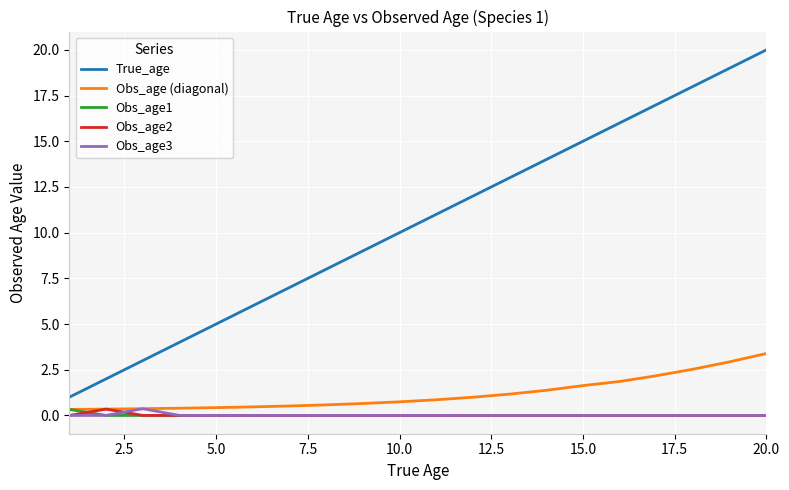

What is the minimum value for True_age?

1.0